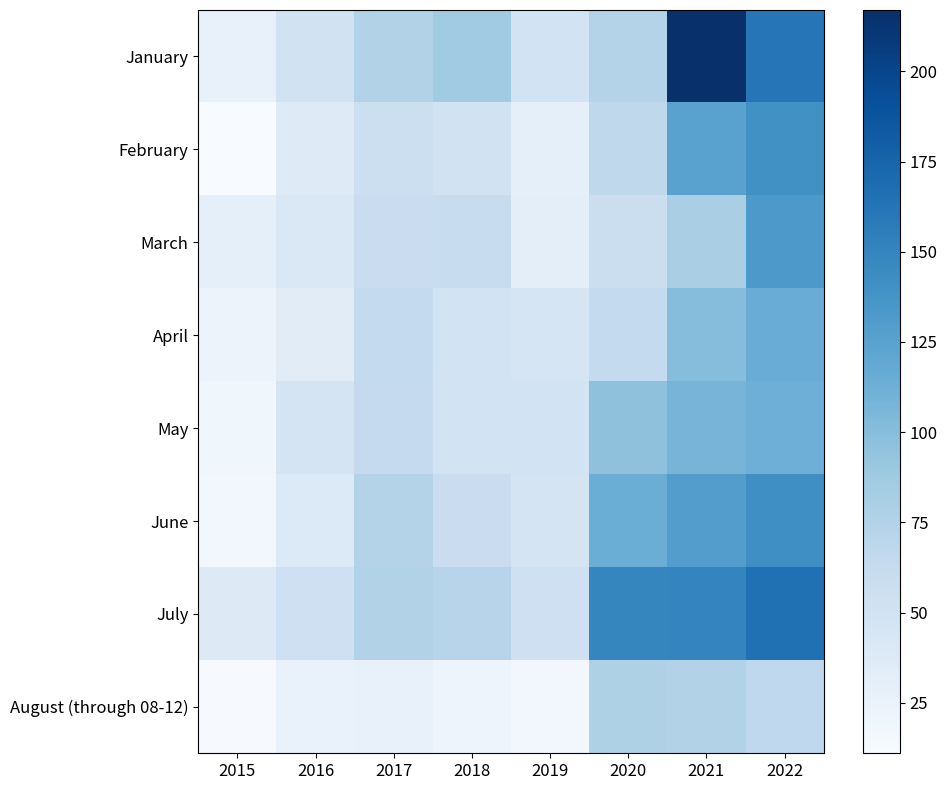

Between 2022 and 2020, which is larger?

2022